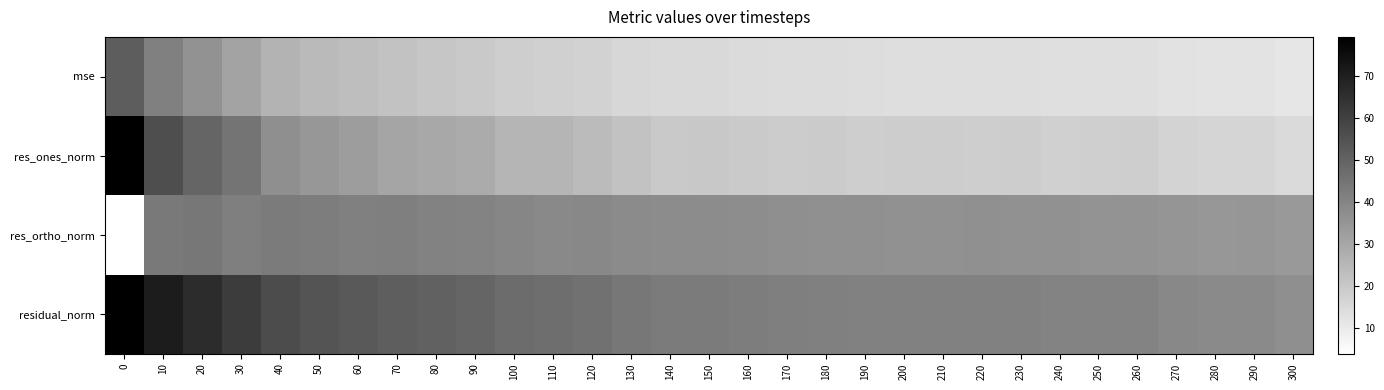

Count the number of categories in the chart.

31